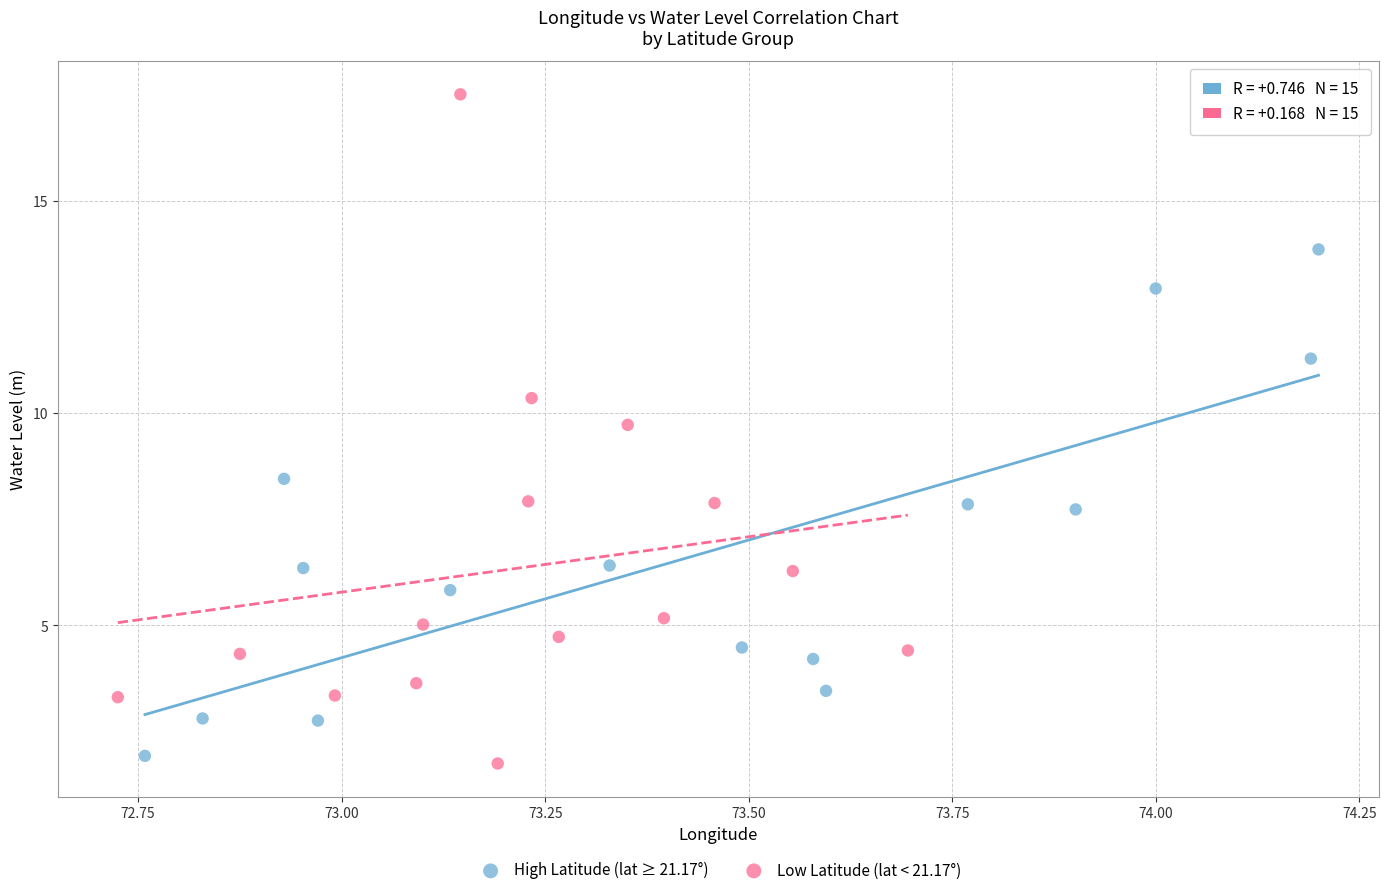

What are all the series names shown in the legend?

High Latitude (lat ≥ 21.17°), Low Latitude (lat < 21.17°)